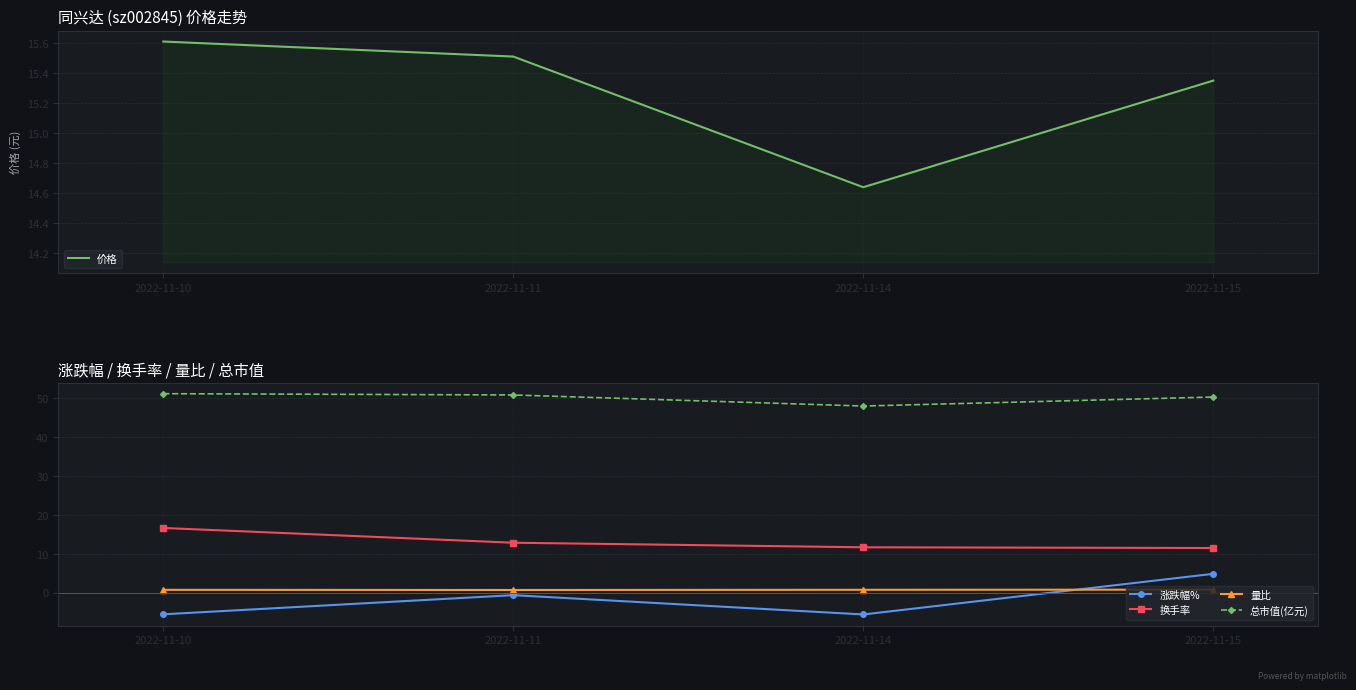

How many values in the 总市值(亿元) series are below 50?

1